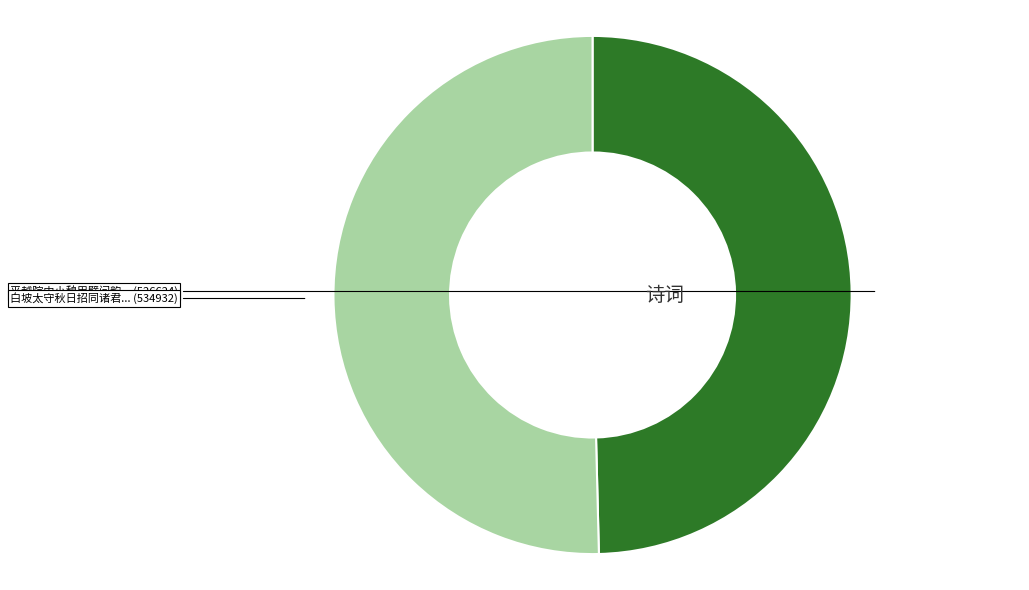

Is there a majority slice in this chart?

Yes